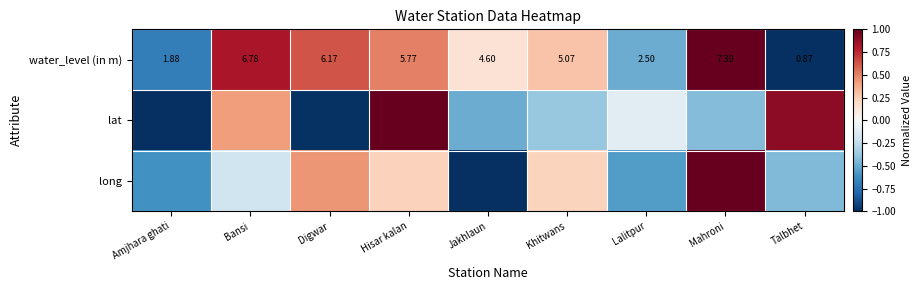

Count the number of categories in the chart.

9